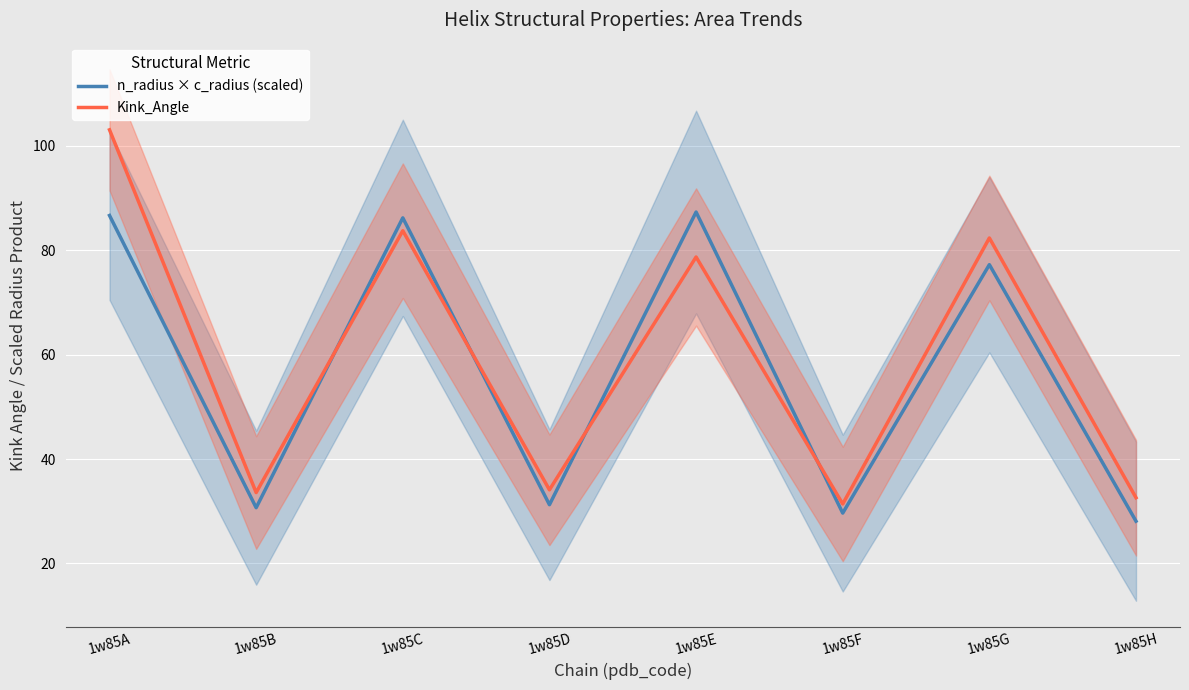

What are all the series names shown in the legend?

n_radius × c_radius (scaled), Kink_Angle